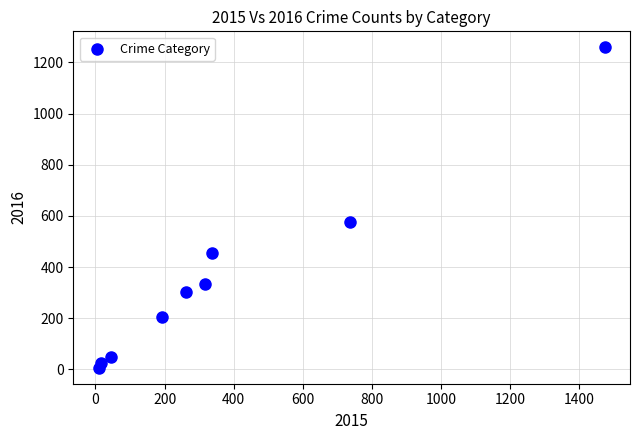

What is the range of X values (max minus min)?

1465